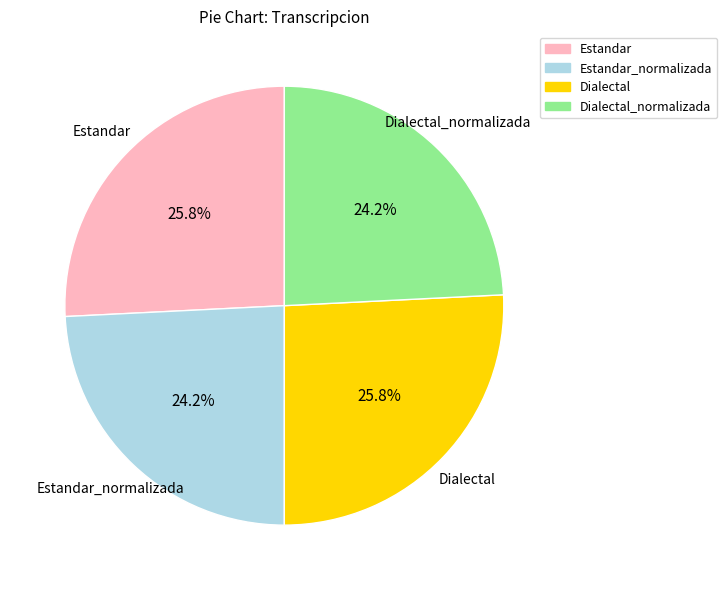

Does any single category account for the majority?

No